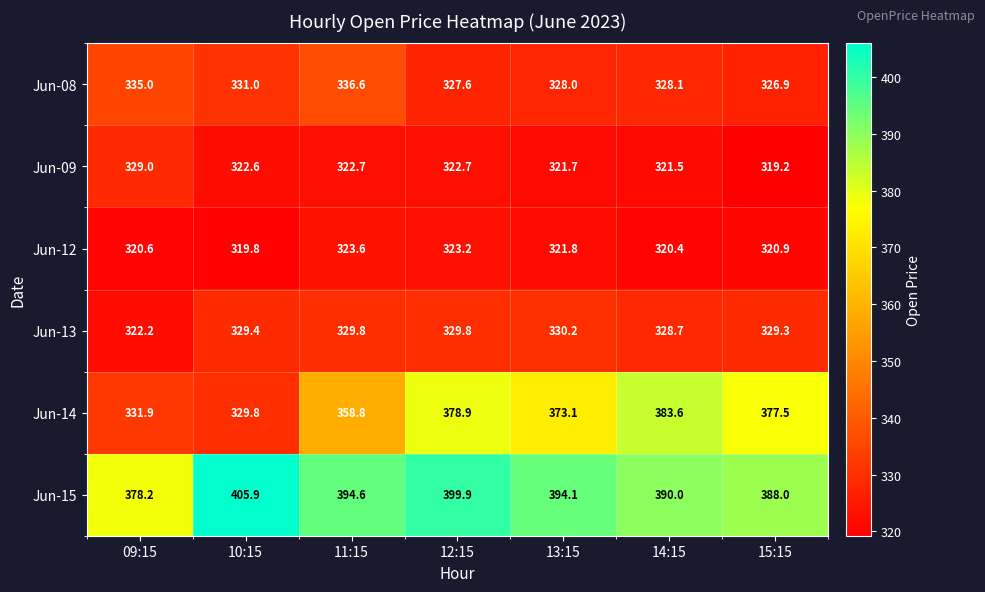

Where is Jun-08 nearest to the value 331?

10:15